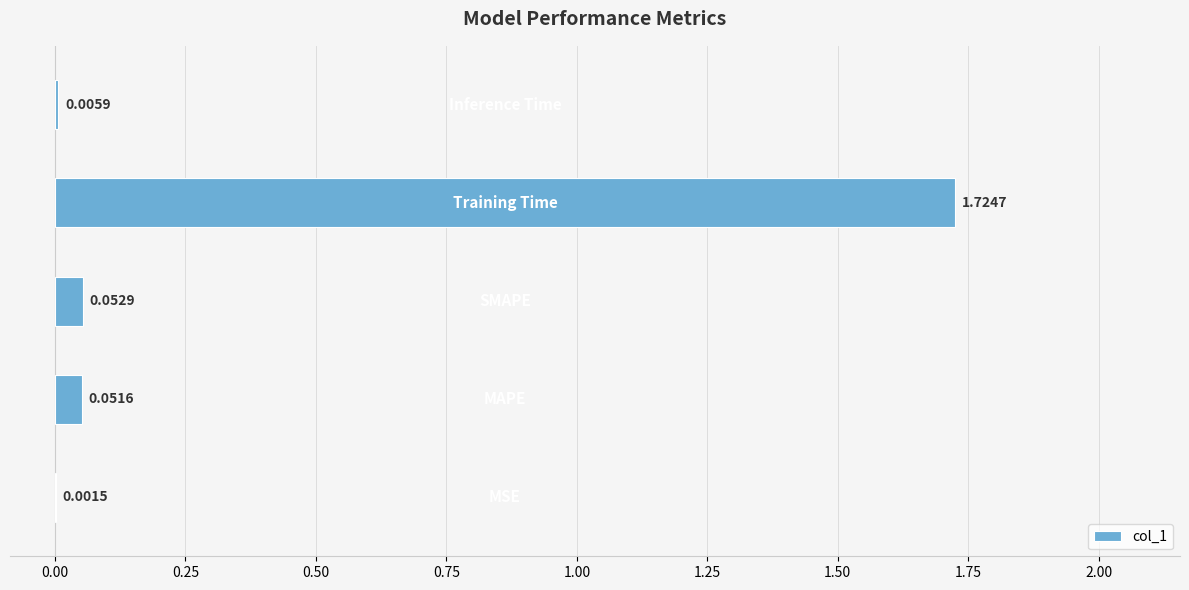

What is the sum of all values?

1.8